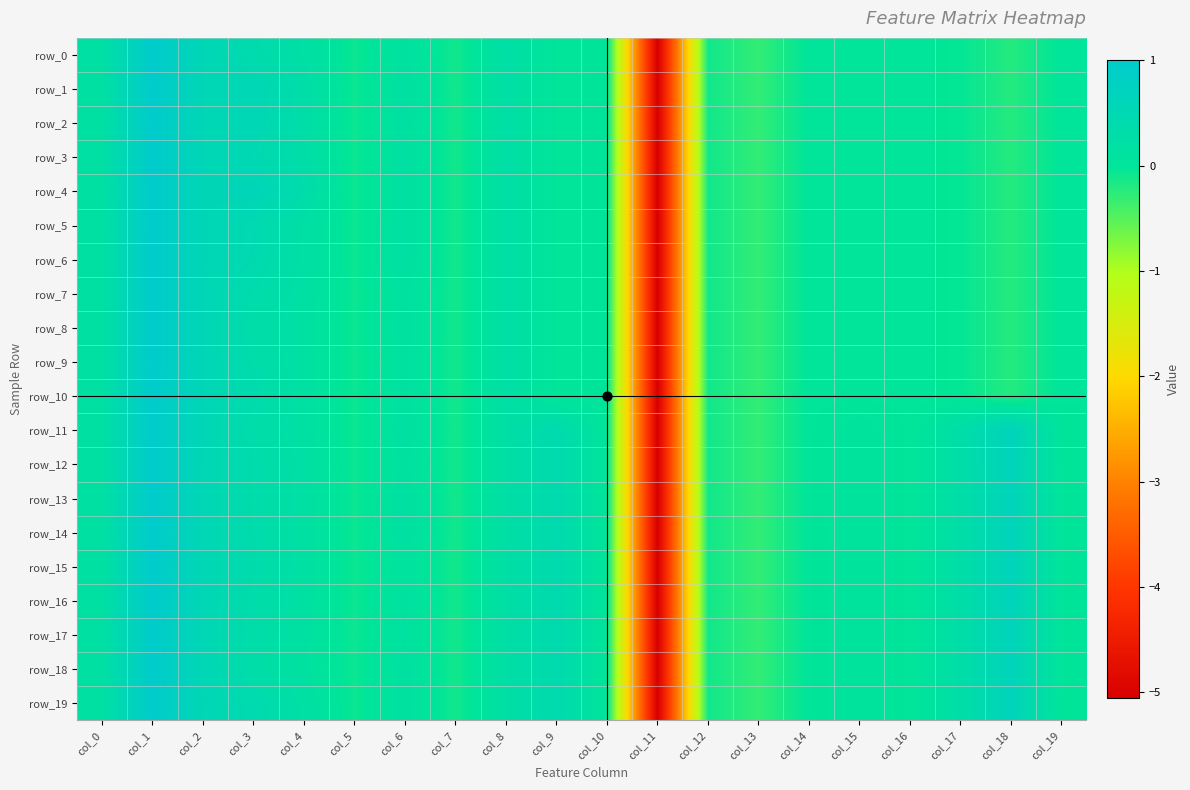

True or false: row_0 has a value of 0.1 at col_6.

False